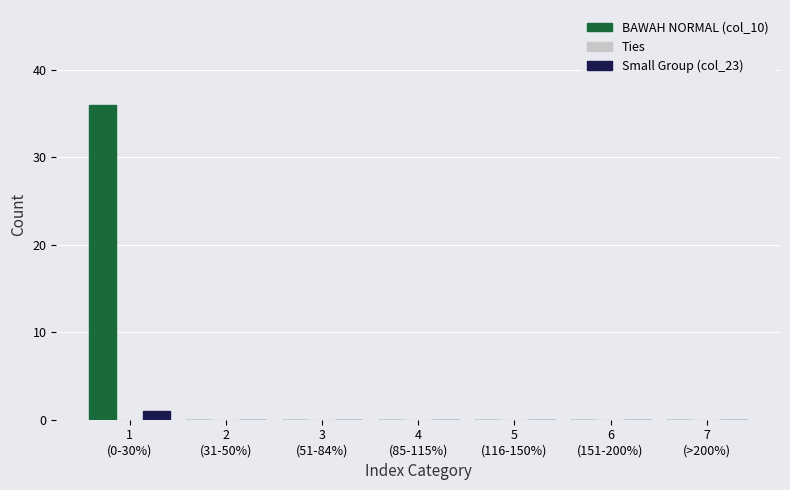

Which series has the largest range (max minus min)?

BAWAH NORMAL (col_10)